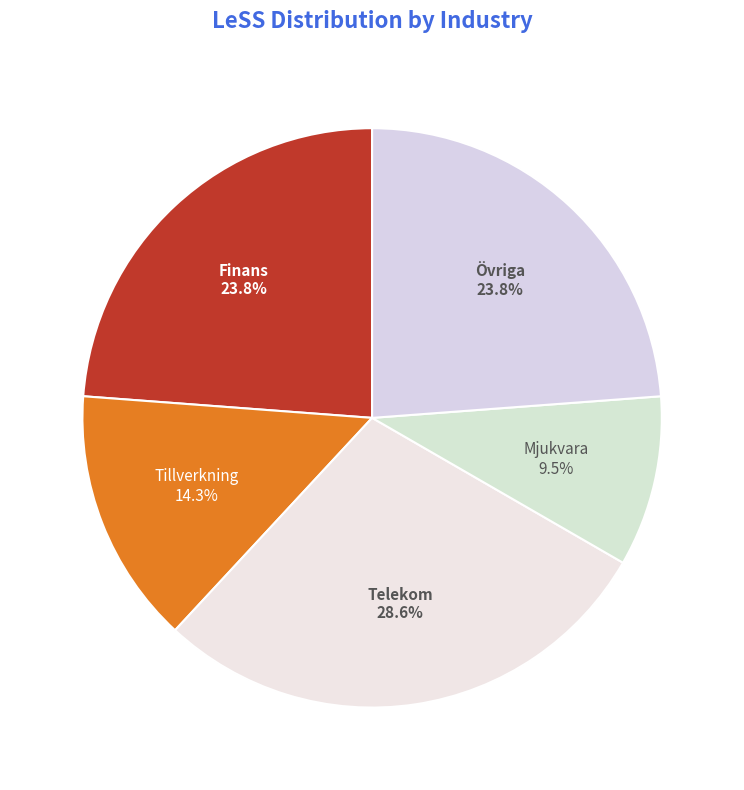

Which has a higher value, Tillverkning or Mjukvara?

Tillverkning